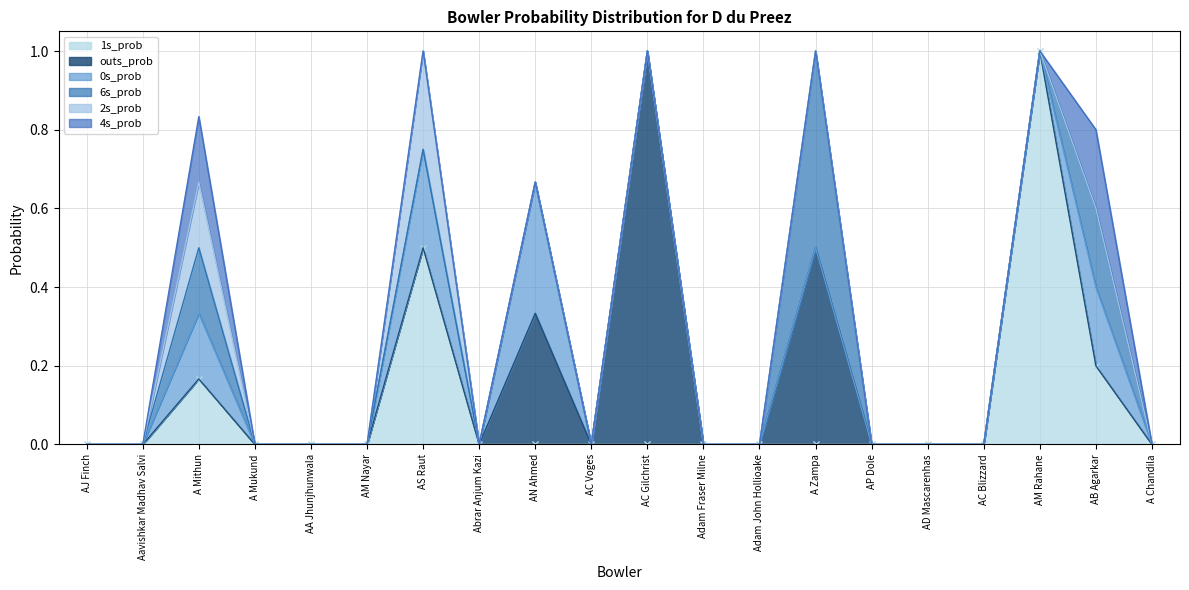

At how many categories does at least one series exceed 0?

7